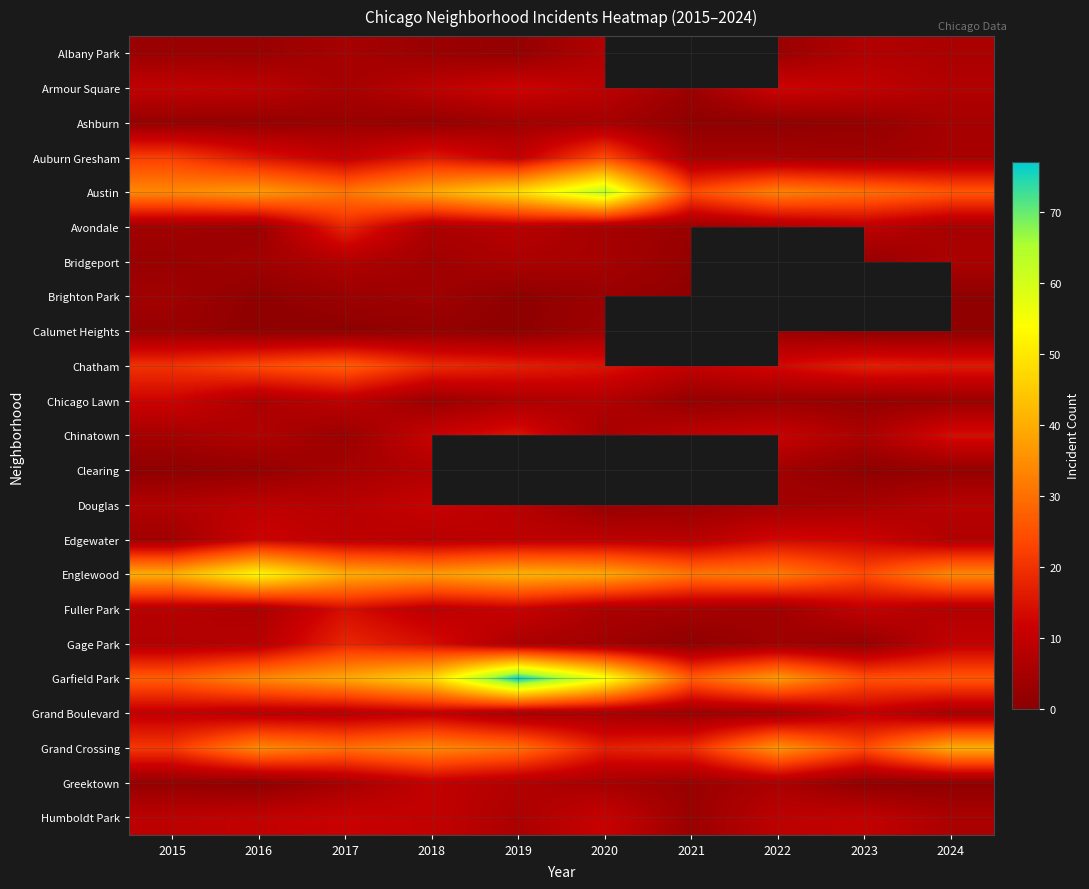

What is the difference between the Armour Square values at 2017 and 2024?

2.0